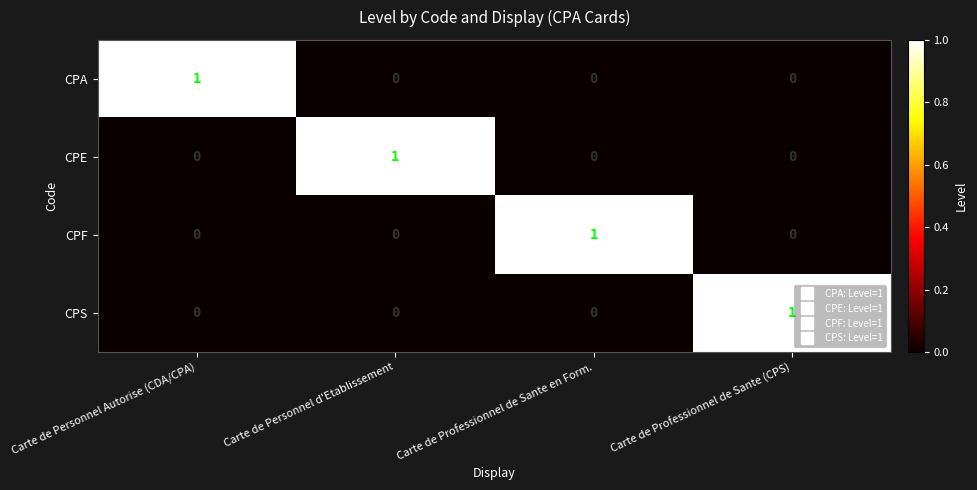

Reading right to left, what are all the values shown in this chart?

CPA: Carte de Professionnel de Sante (CPS)=0	Carte de Professionnel de Sante en Form.=0	Carte de Personnel d'Etablissement=0	Carte de Personnel Autorise (CDA/CPA)=1
CPE: Carte de Professionnel de Sante (CPS)=0	Carte de Professionnel de Sante en Form.=0	Carte de Personnel d'Etablissement=1	Carte de Personnel Autorise (CDA/CPA)=0
CPF: Carte de Professionnel de Sante (CPS)=0	Carte de Professionnel de Sante en Form.=1	Carte de Personnel d'Etablissement=0	Carte de Personnel Autorise (CDA/CPA)=0
CPS: Carte de Professionnel de Sante (CPS)=1	Carte de Professionnel de Sante en Form.=0	Carte de Personnel d'Etablissement=0	Carte de Personnel Autorise (CDA/CPA)=0